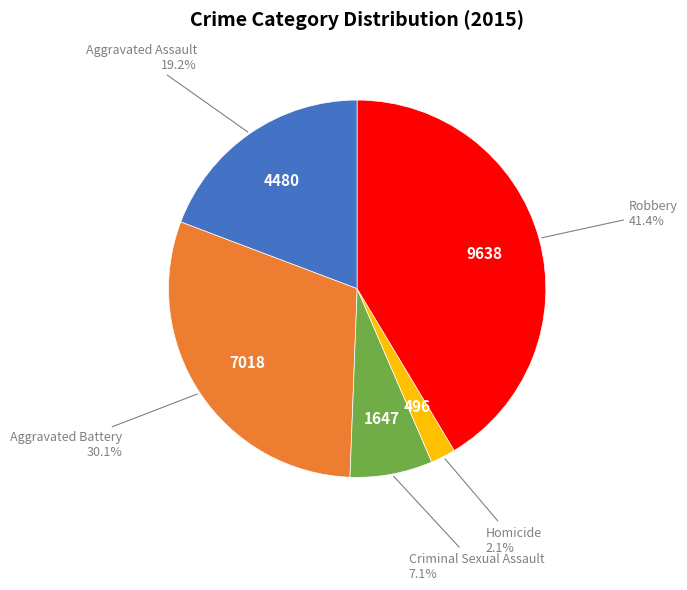

Is there a majority slice in this chart?

No